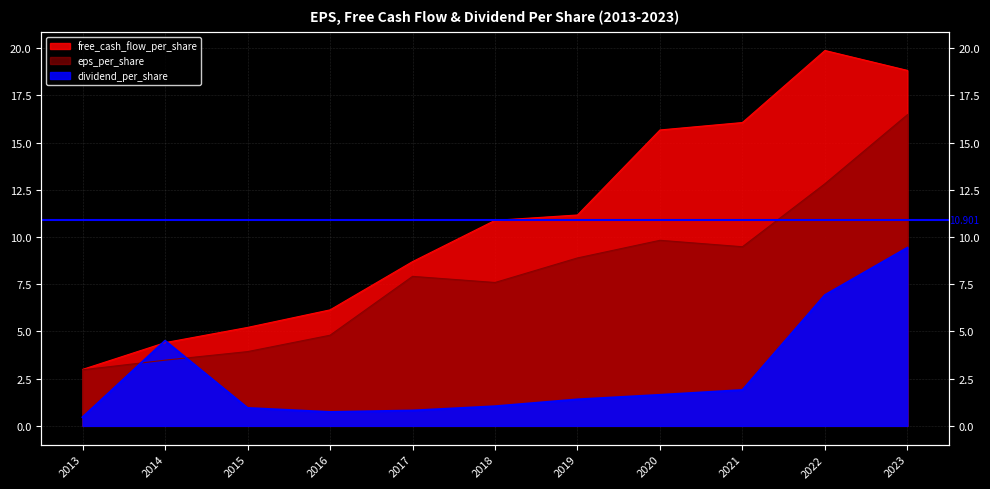

How many data points in dividend_per_share are above 1?

7